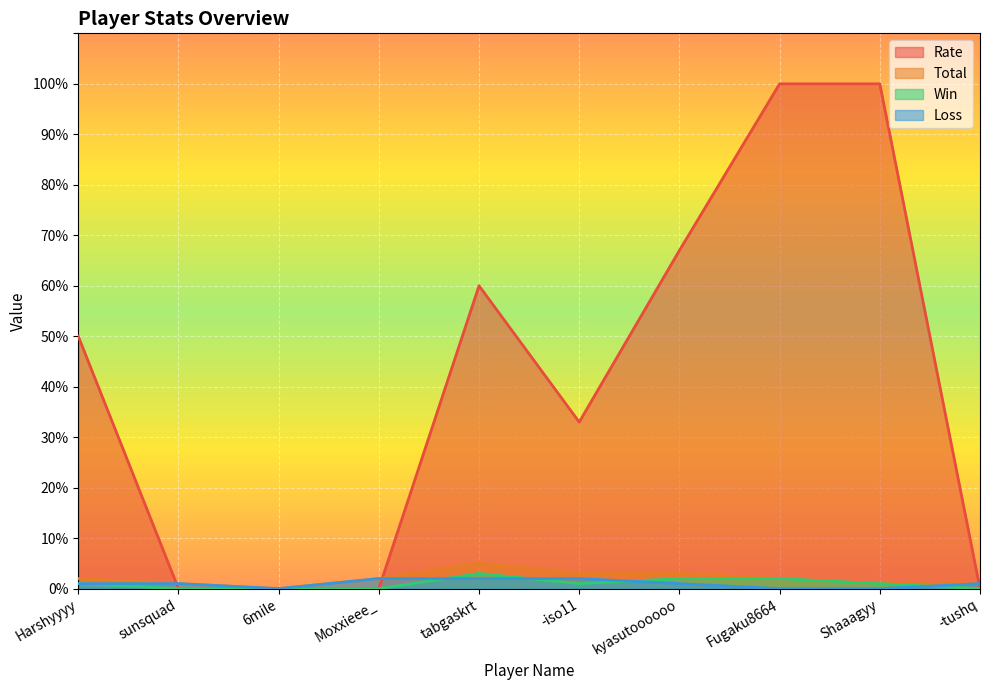

How many data points does each series have?

10